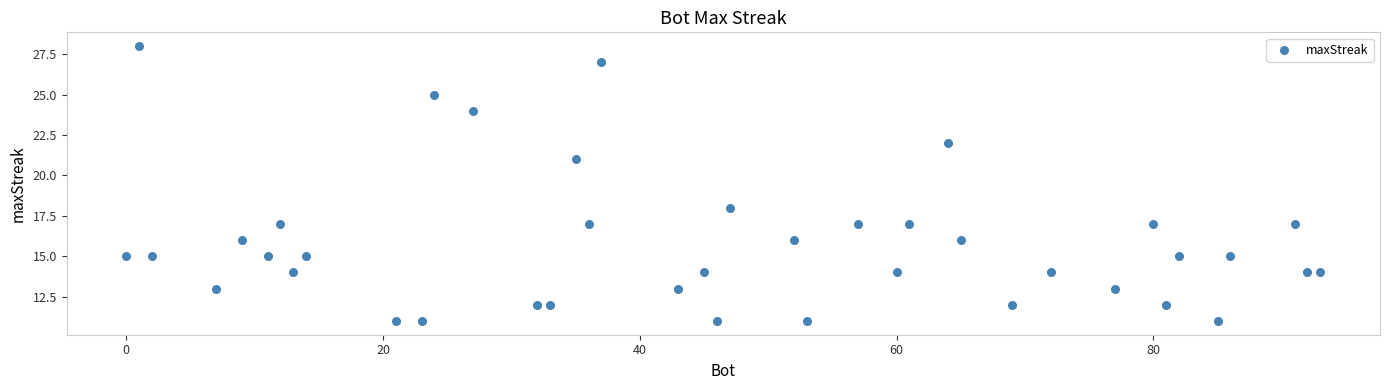

What Y value in the scatter plot is closest to 19?

18